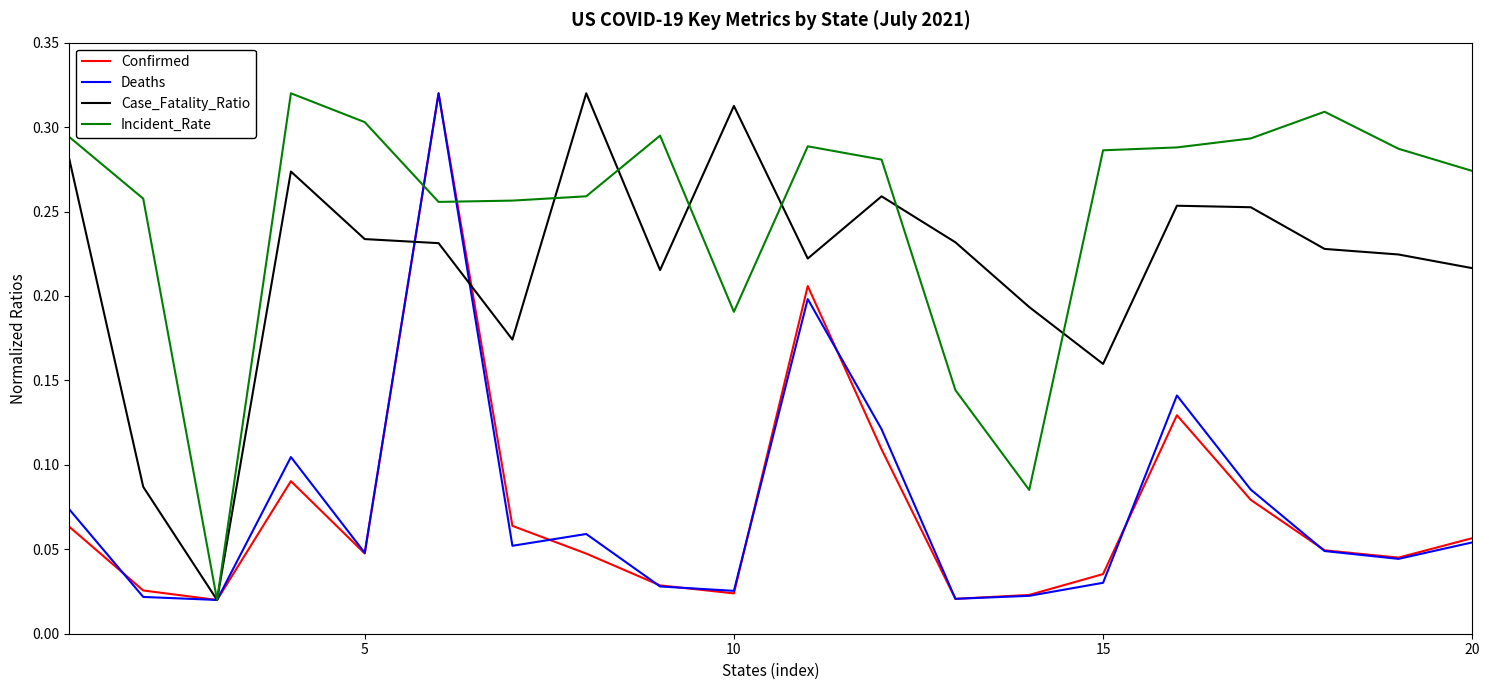

Which series has the largest total across all categories?

Incident_Rate